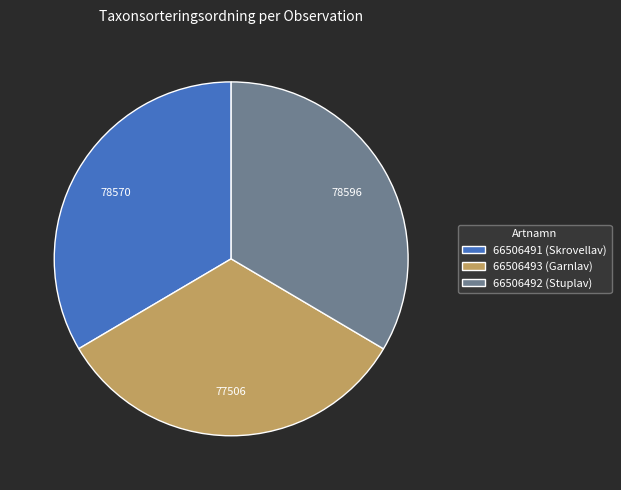

Count the number of slices in the pie.

3